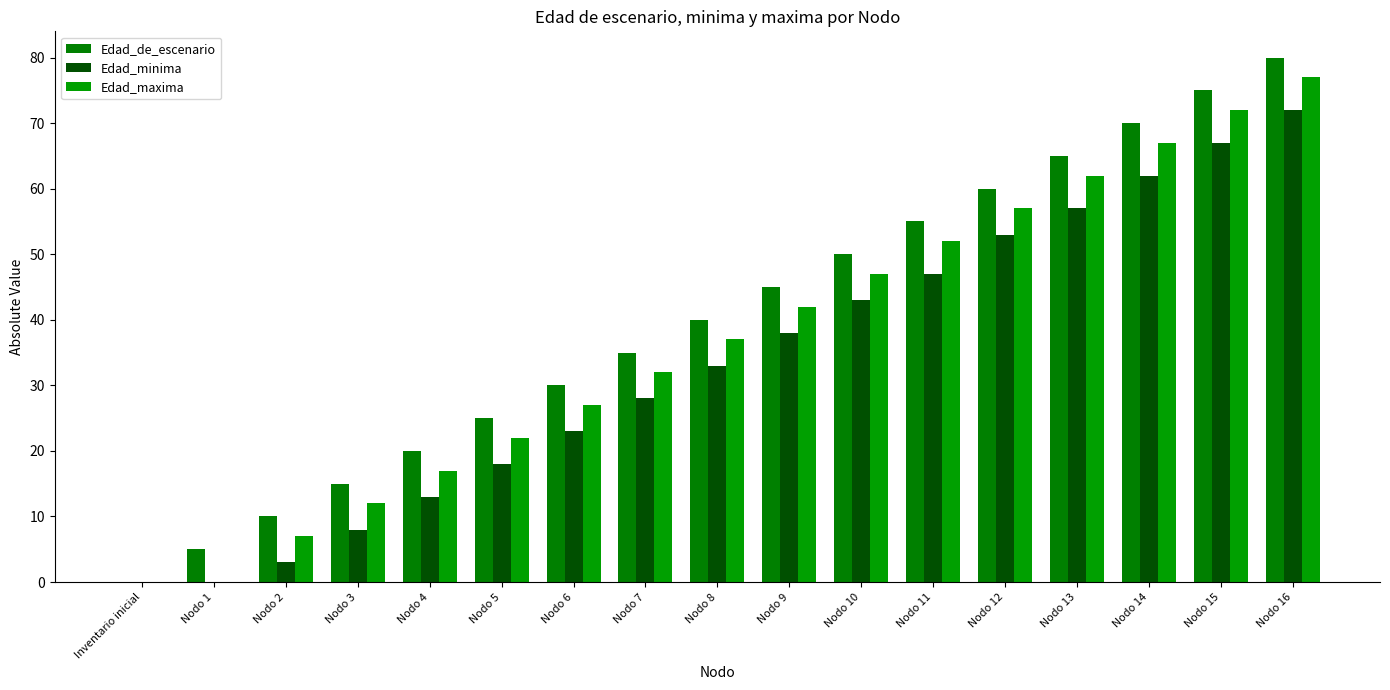

What is the difference between the Edad_maxima values at Nodo 15 and Inventario inicial?

72